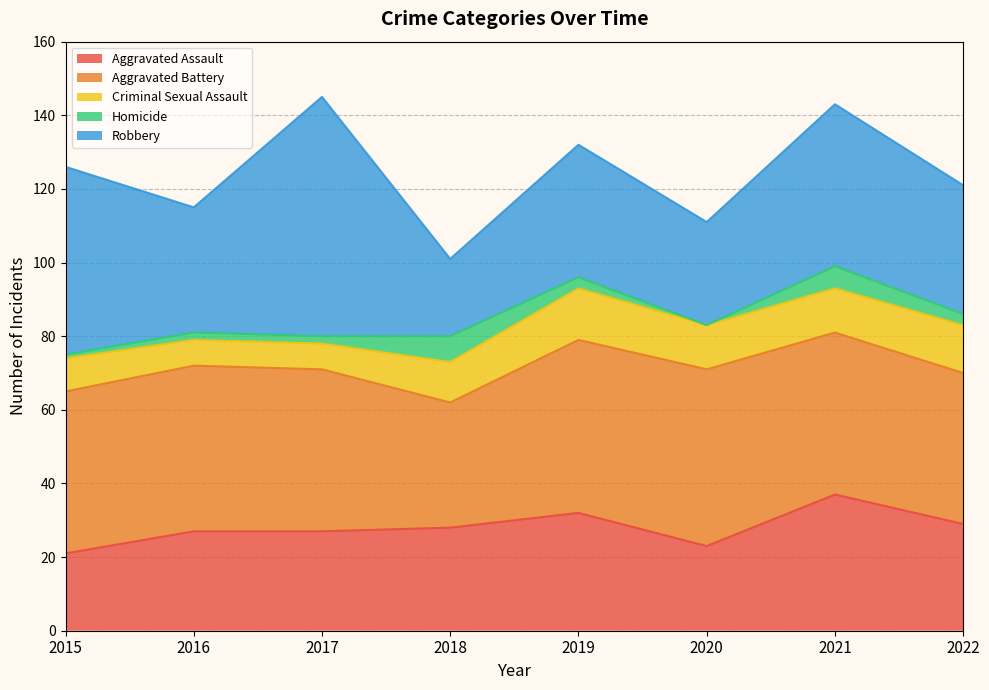

What is the sum of the Criminal Sexual Assault values at 2020 and 2015?

21